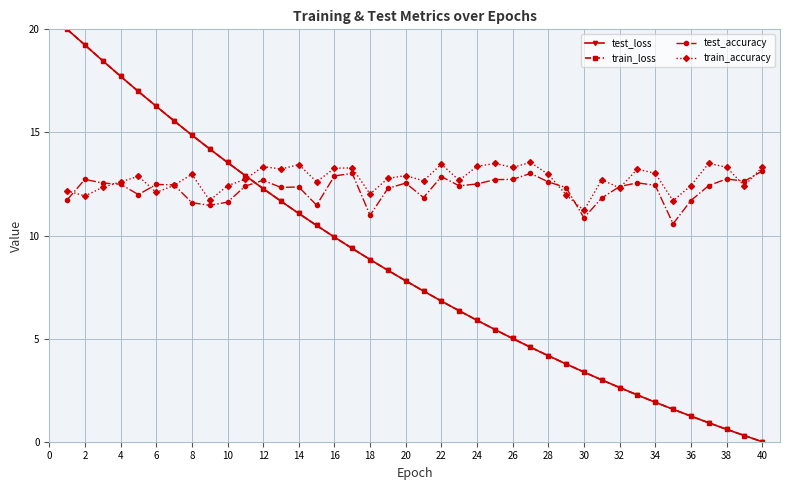

What is the maximum value shown in the chart?

20.0